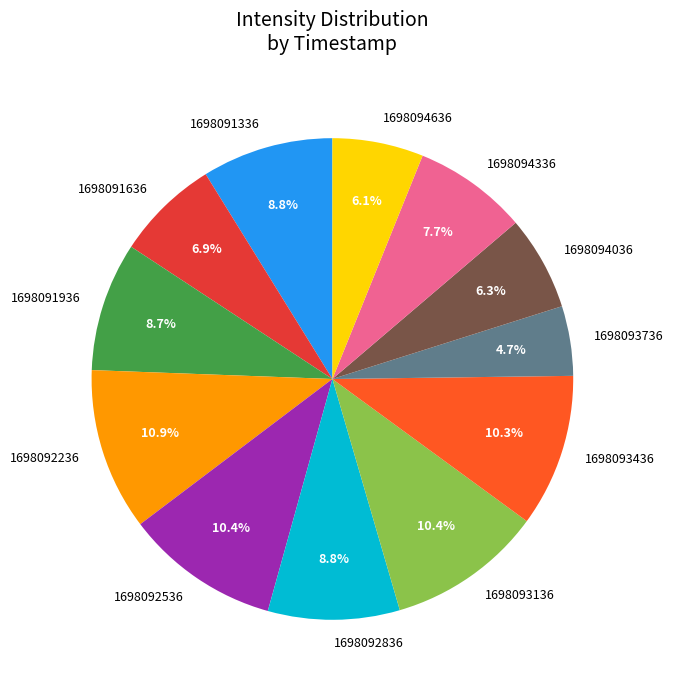

What is the ratio of the value at 1698093436 to the value at 1698094036?

1.6